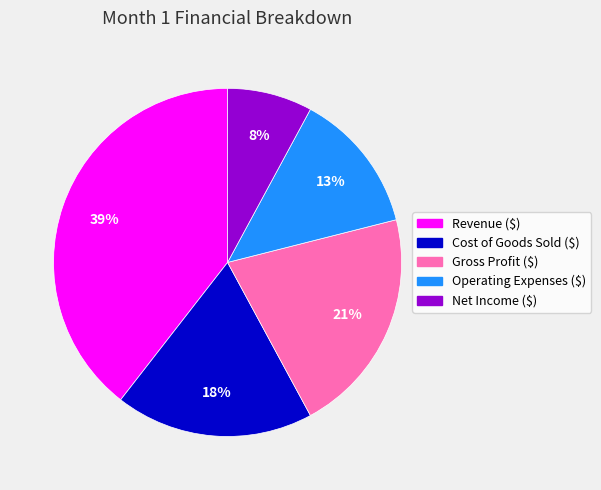

Does any single category account for the majority?

No